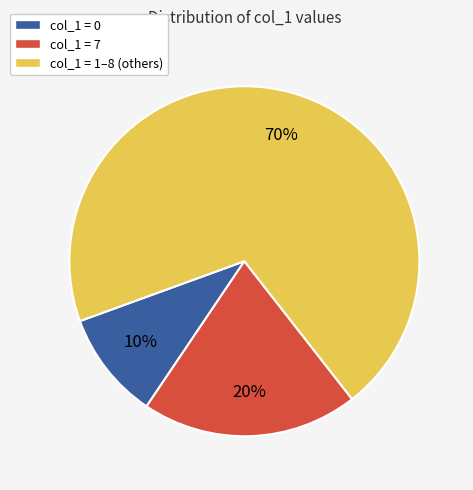

Combined, do col_1 = 0 and col_1 = 1–8 (others) account for over 50%?

Yes